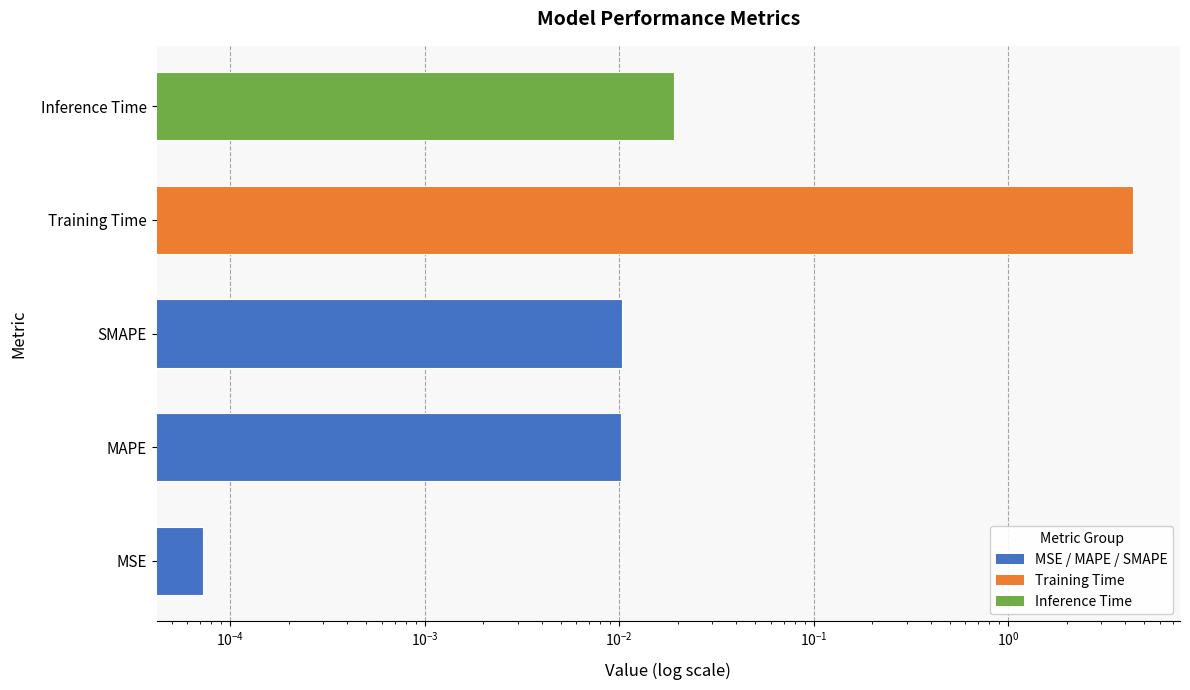

Does the chart contain any negative values?

No